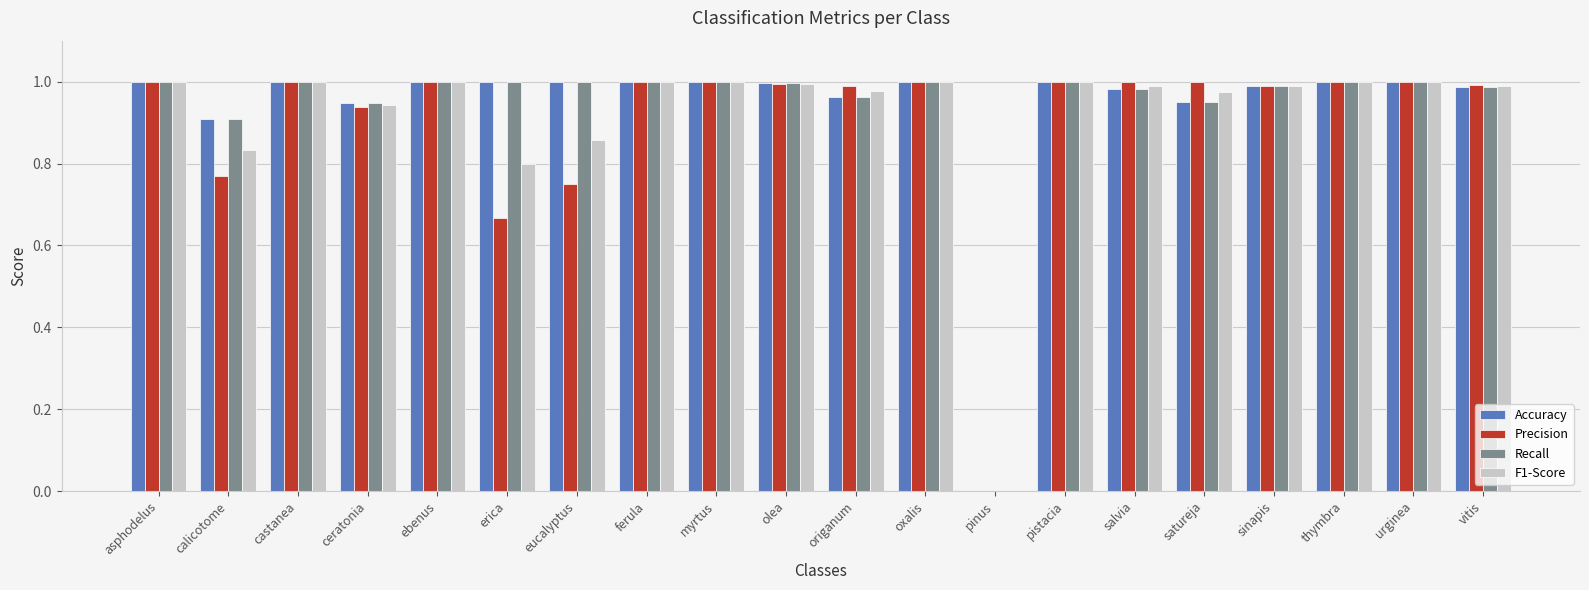

The value of Recall at eucalyptus is 1.0. True or false?

True